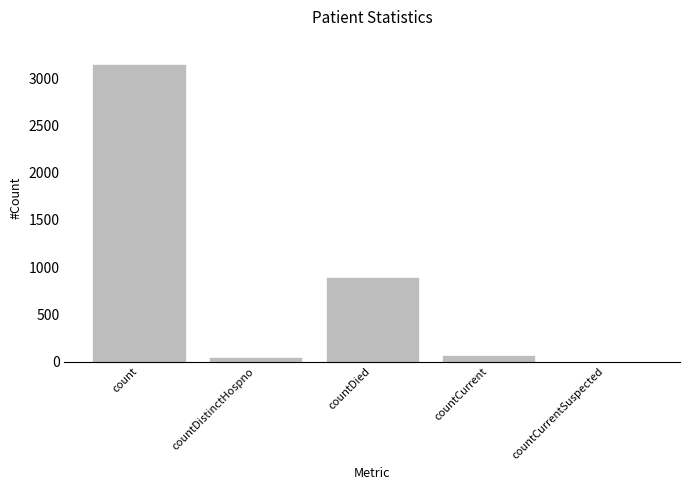

What is the change in value from countDied to countCurrentSuspected?

-899